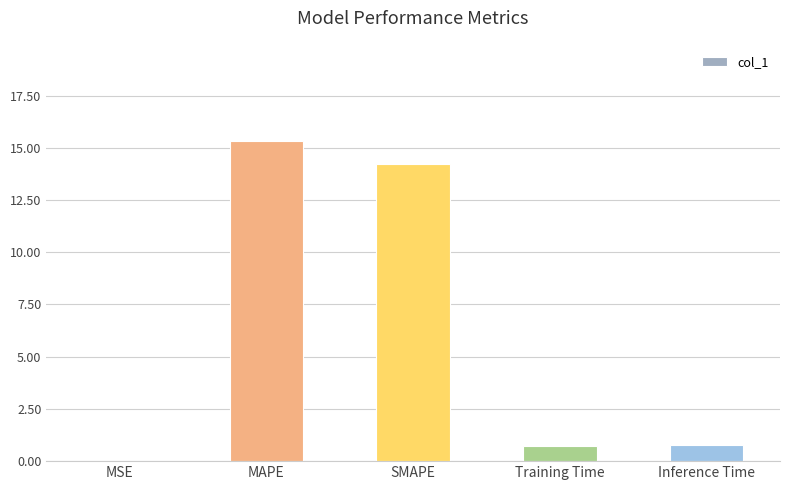

Between MSE and Inference Time, which is larger?

Inference Time